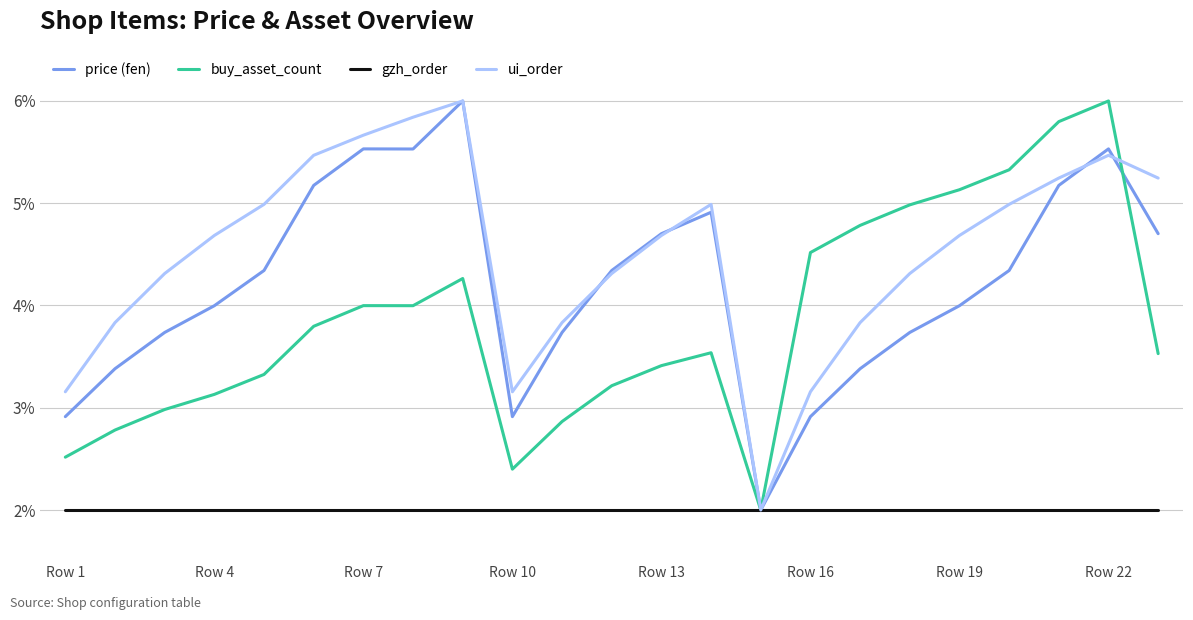

Reading left to right, transcribe all the data shown in this chart.

price (fen): 2.9	3.4	3.7	4.0	4.3	5.2	5.5	5.5	6.0	2.9	3.7	4.3	4.7	4.9	2.0	2.9	3.4	3.7	4.0	4.3	5.2	5.5	4.7
buy_asset_count: 2.5	2.8	3.0	3.1	3.3	3.8	4.0	4.0	4.3	2.4	2.9	3.2	3.4	3.5	2.0	4.5	4.8	5.0	5.1	5.3	5.8	6.0	3.5
gzh_order: 2.0	2.0	2.0	2.0	2.0	2.0	2.0	2.0	2.0	2.0	2.0	2.0	2.0	2.0	2.0	2.0	2.0	2.0	2.0	2.0	2.0	2.0	2.0
ui_order: 3.2	3.8	4.3	4.7	5.0	5.5	5.7	5.8	6.0	3.2	3.8	4.3	4.7	5.0	2.0	3.2	3.8	4.3	4.7	5.0	5.2	5.5	5.2